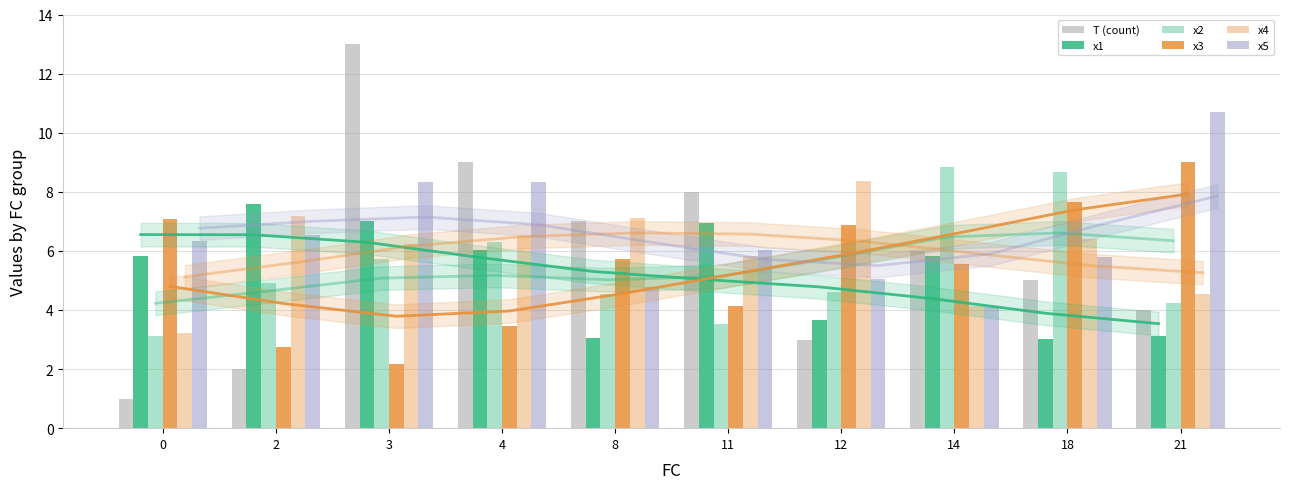

What is the smallest value displayed?

1.0